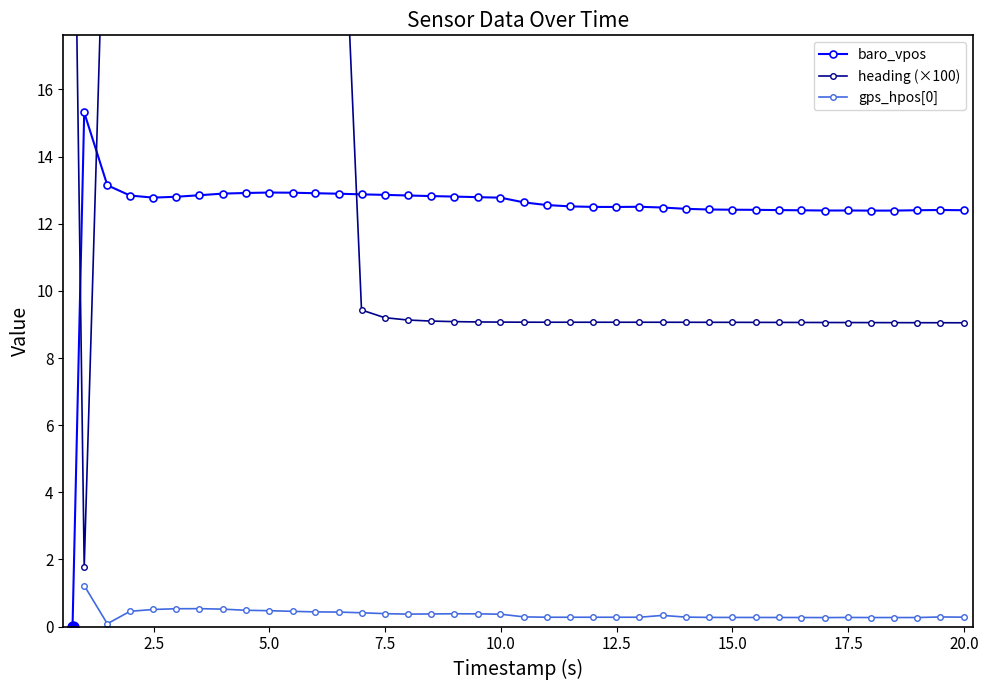

True or false: heading (×100) has more than 2 points higher than both neighbors.

True